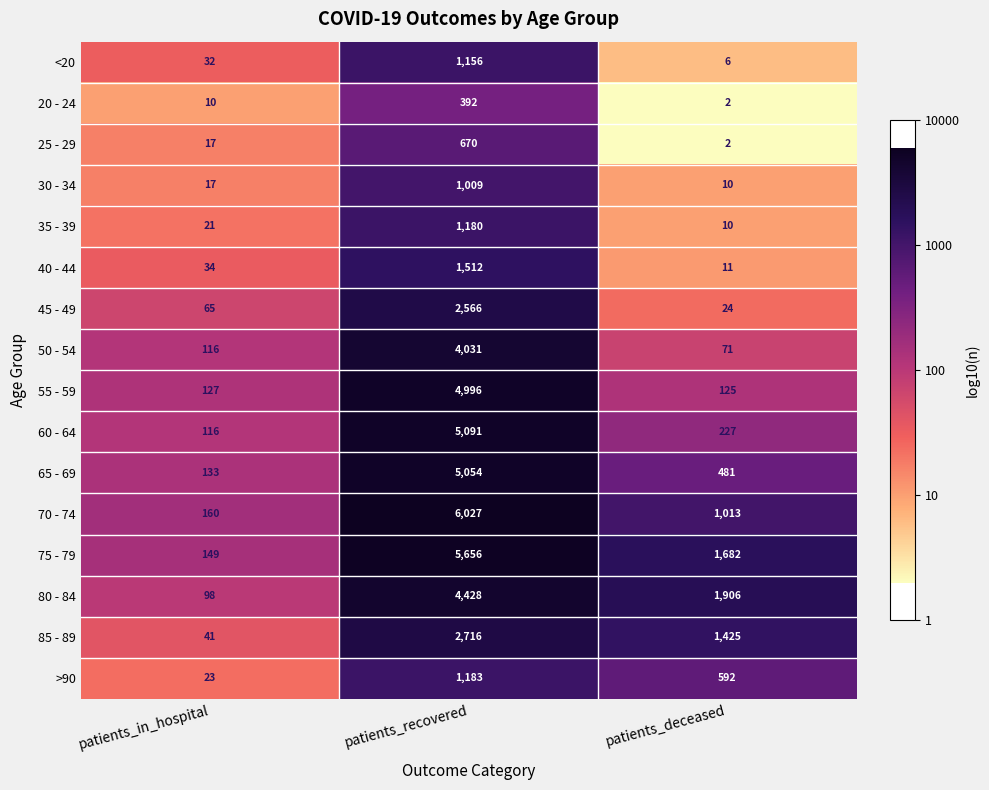

At which label is 55 - 59 closest to 2560?

patients_in_hospital